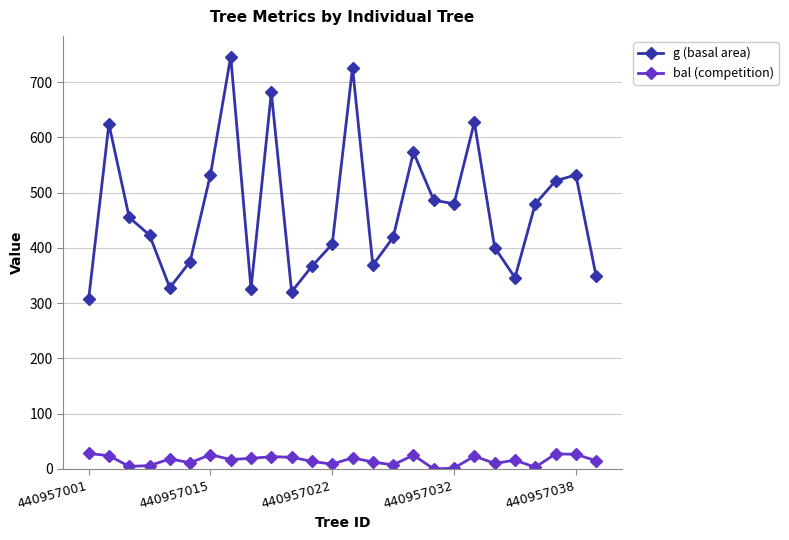

List the series in order of their peak value, highest first.

g (basal area), bal (competition)